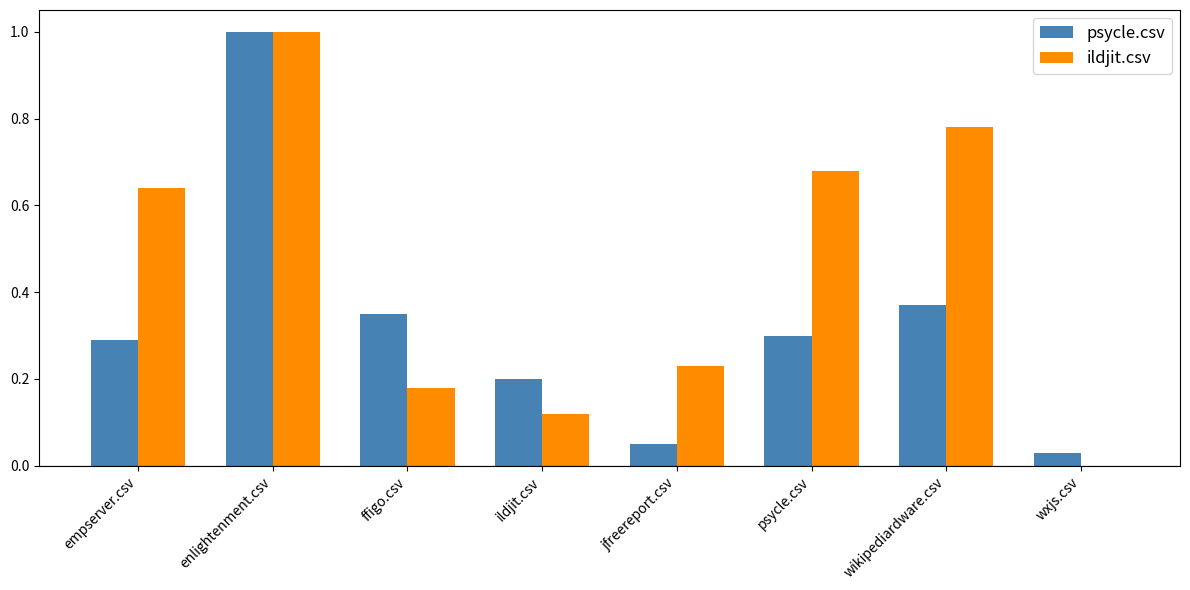

How many groups of bars are there?

8